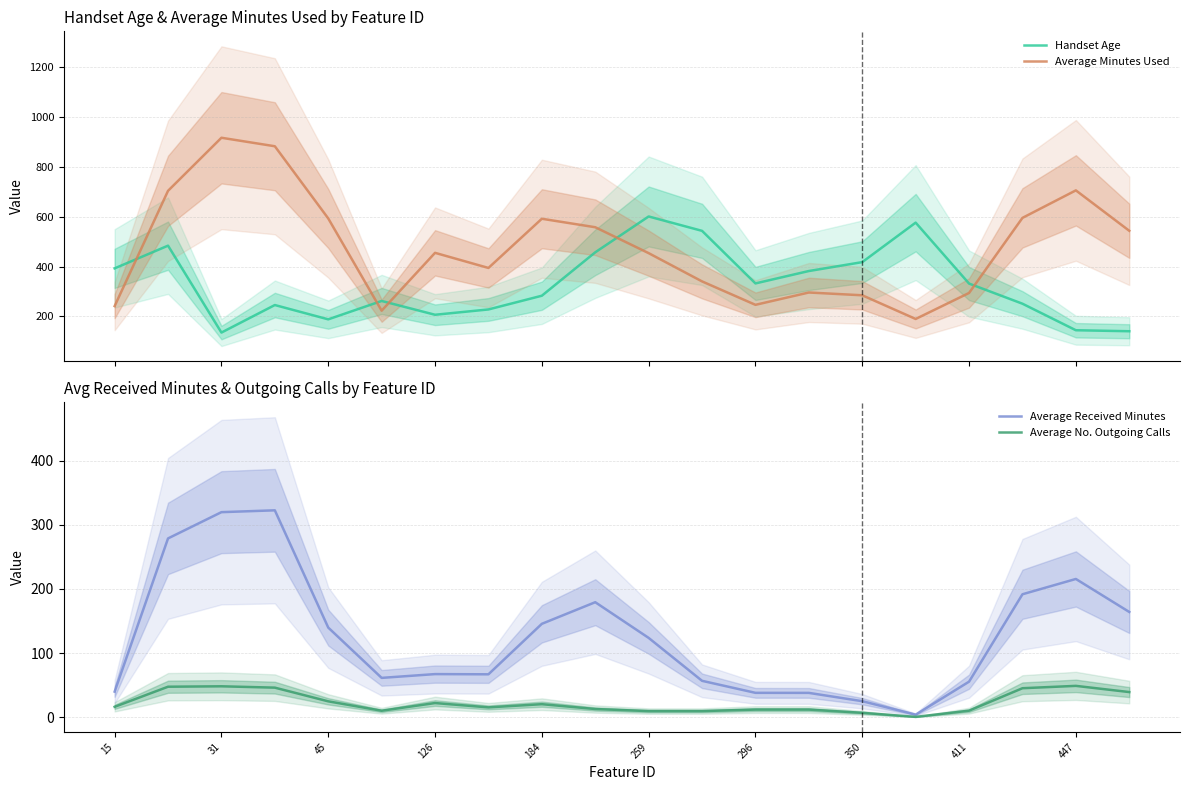

Is it true that Average No. Outgoing Calls equals 9.4 at 259?

True